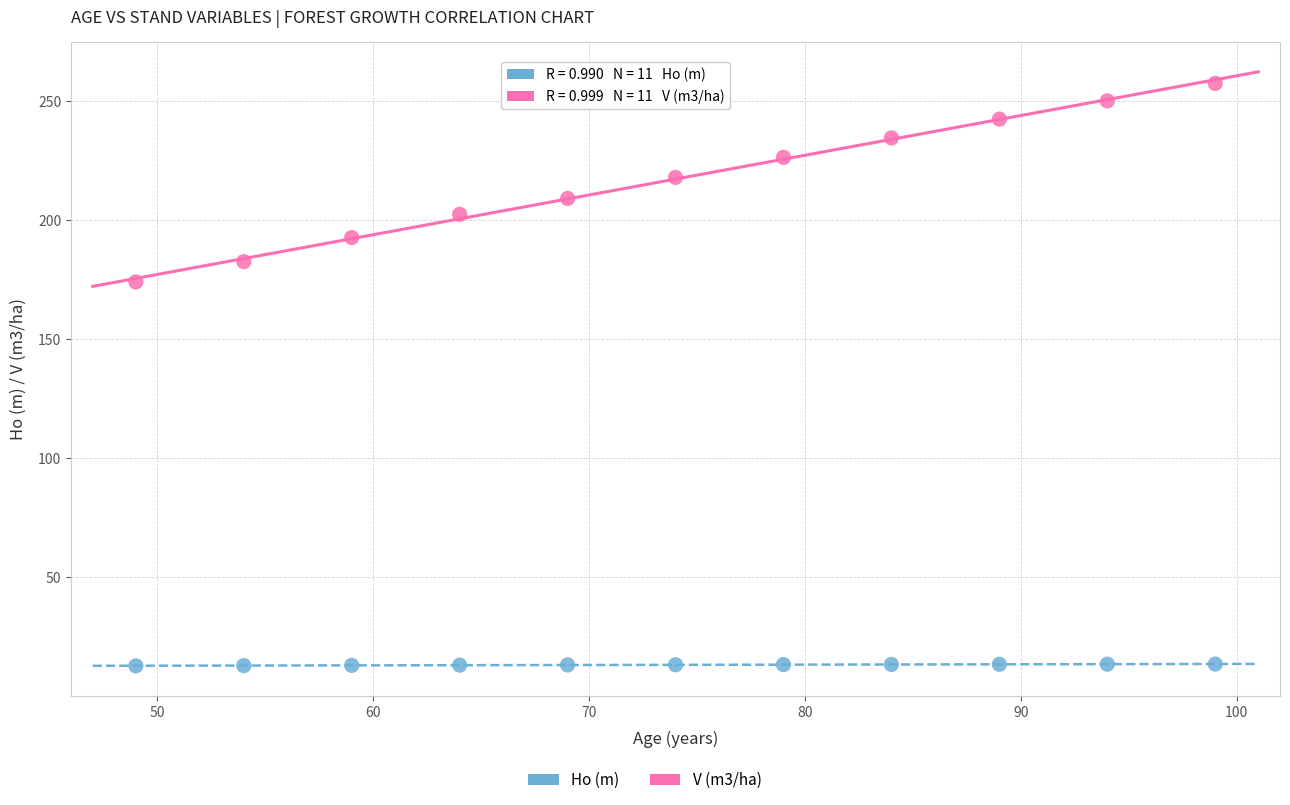

Which series reaches the maximum Y coordinate?

V (m3/ha)